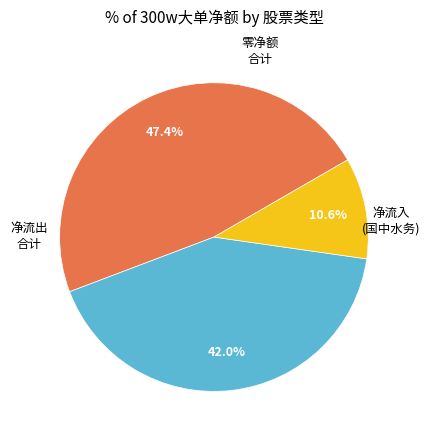

Is there any slice that represents more than half of the pie?

No